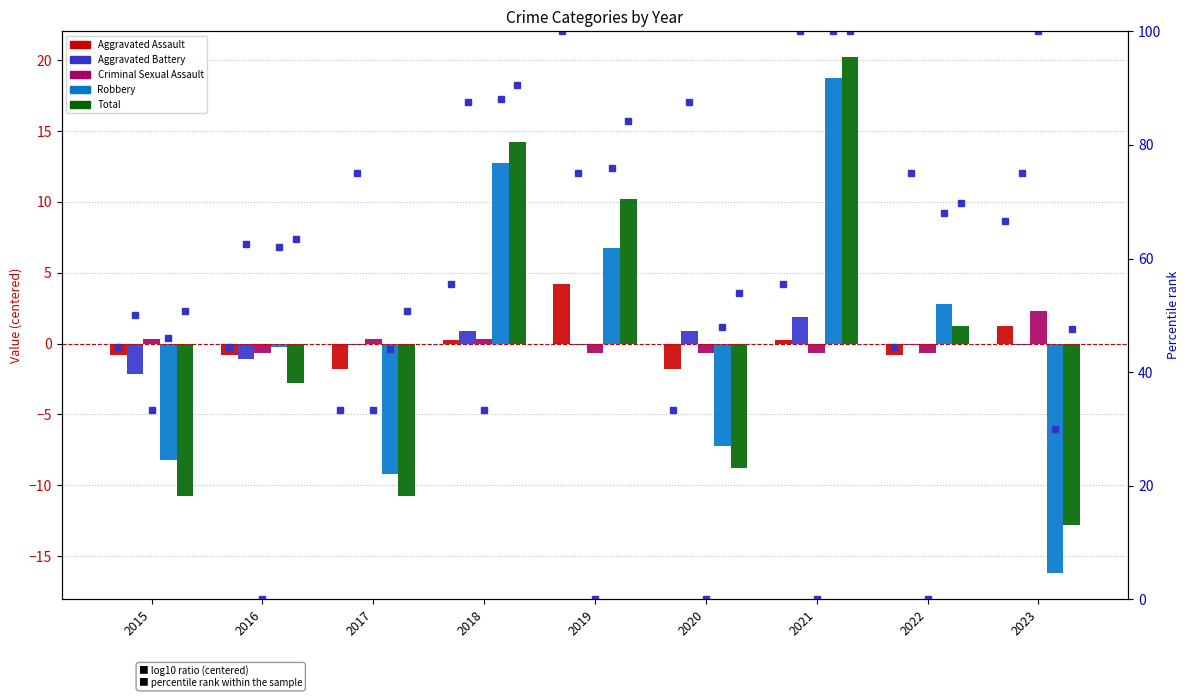

How many bars are there in each group?

5